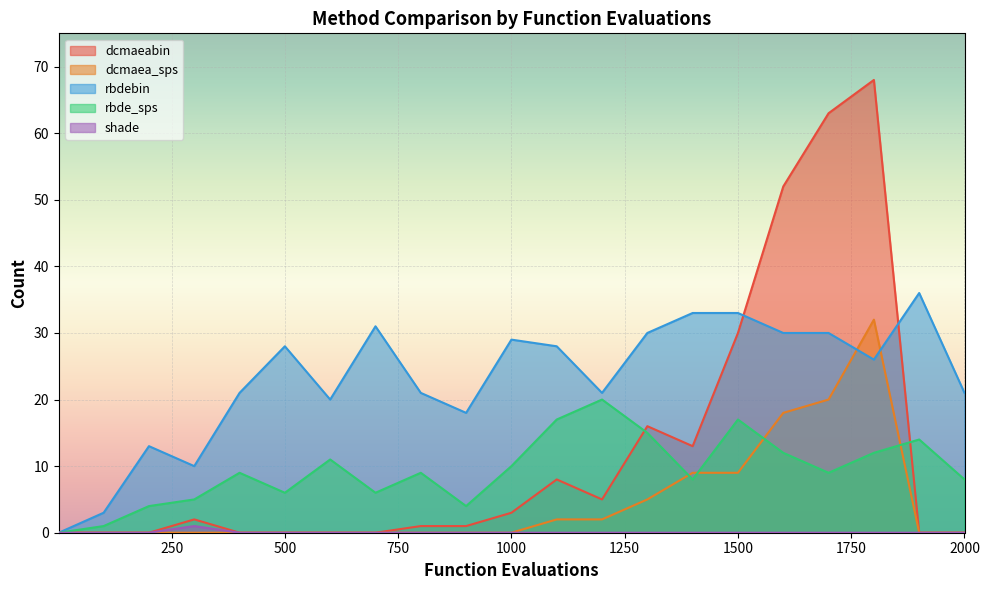

What is the average value of the rbdebin series?

23